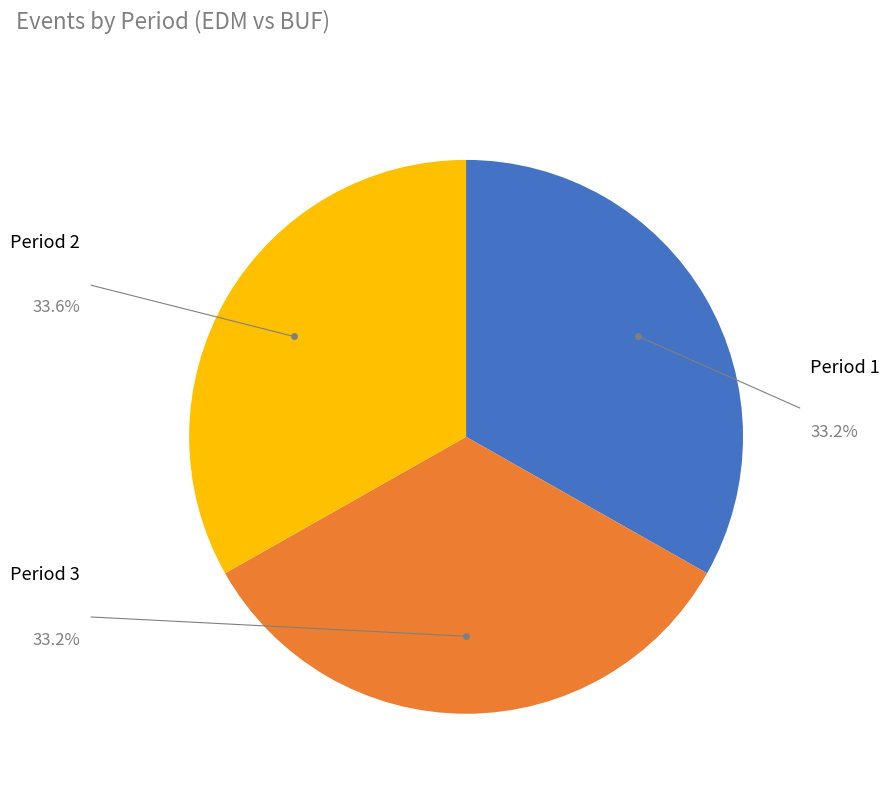

Does any single category account for the majority?

No